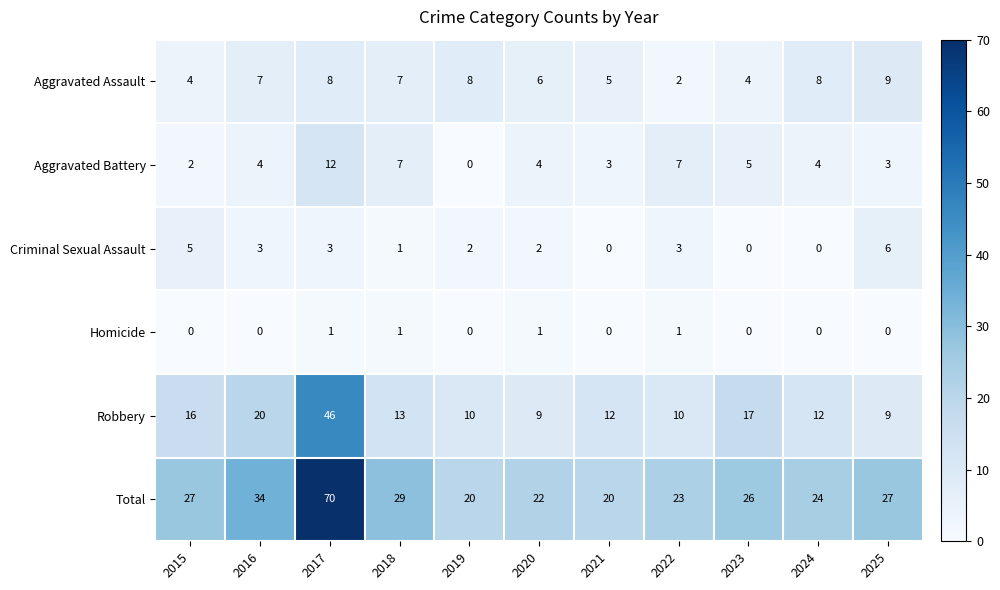

How many values in the Aggravated Battery series are below 4?

4